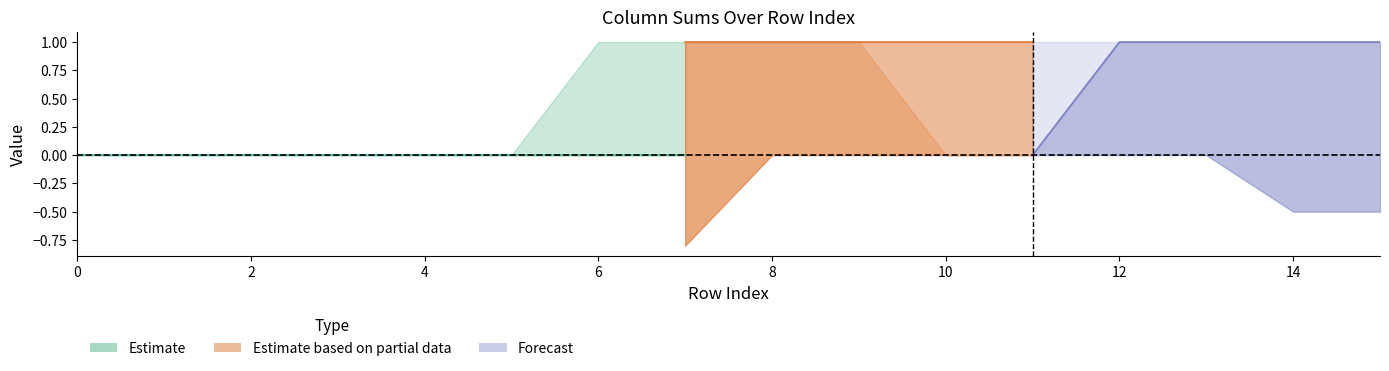

Between 10 and 14, which series saw the biggest shift?

col_2